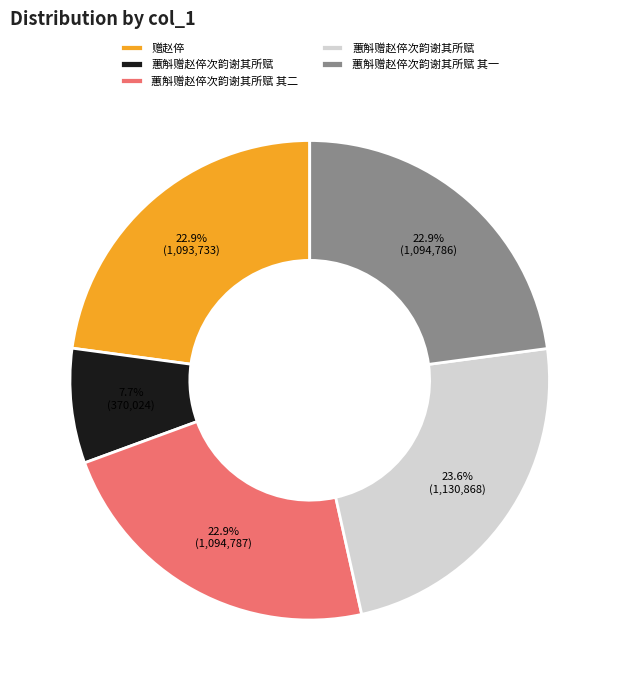

Is there a majority slice in this chart?

No